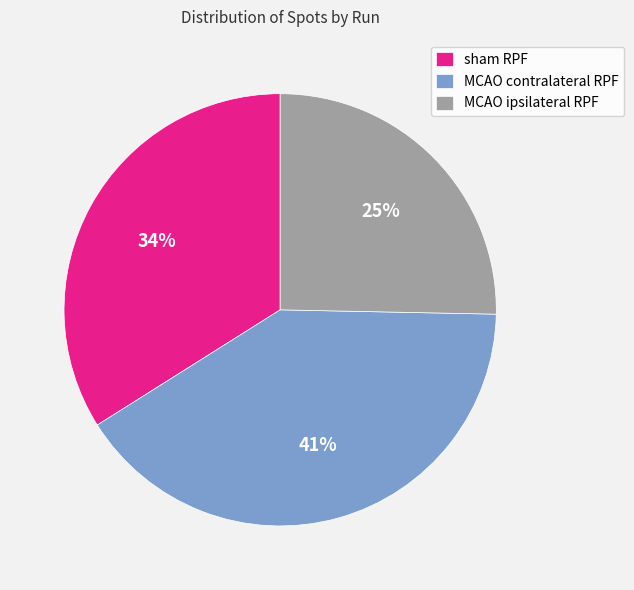

Which category has the biggest portion of the pie?

MCAO contralateral RPF